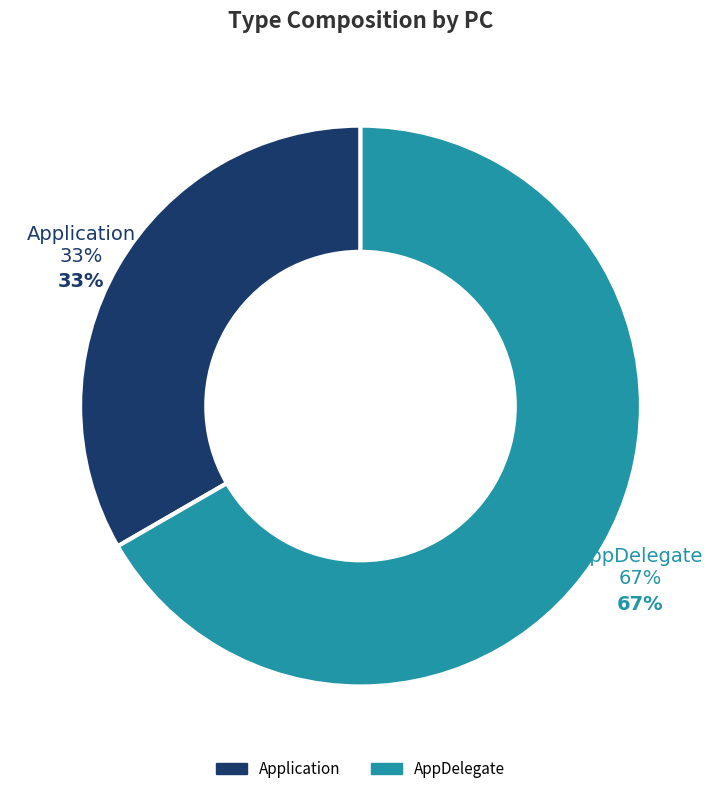

Is it true that Application is 23% of the pie?

False